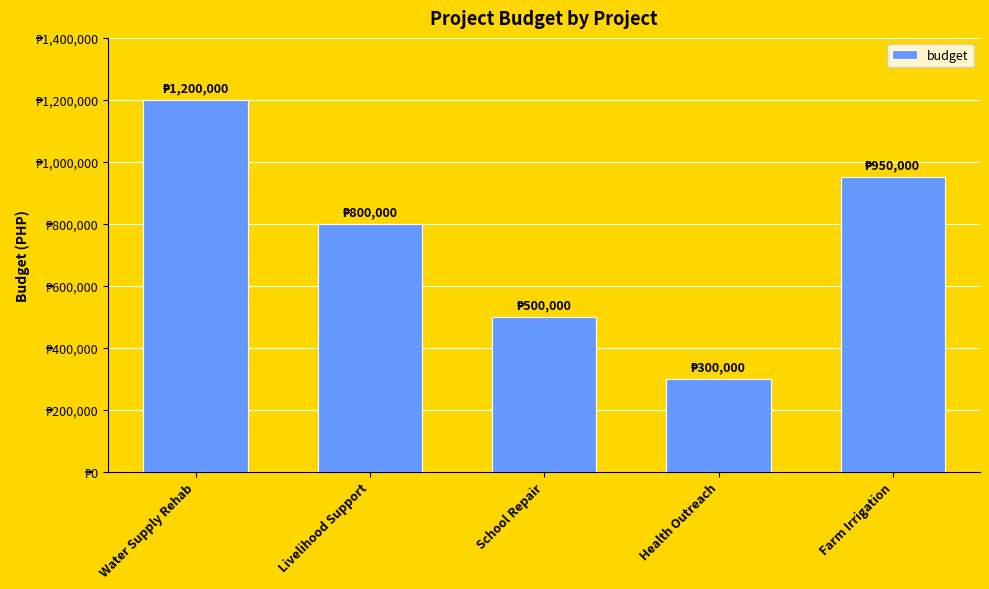

Approximately how many times larger is the value at Health Outreach compared to Water Supply Rehab?

0.2